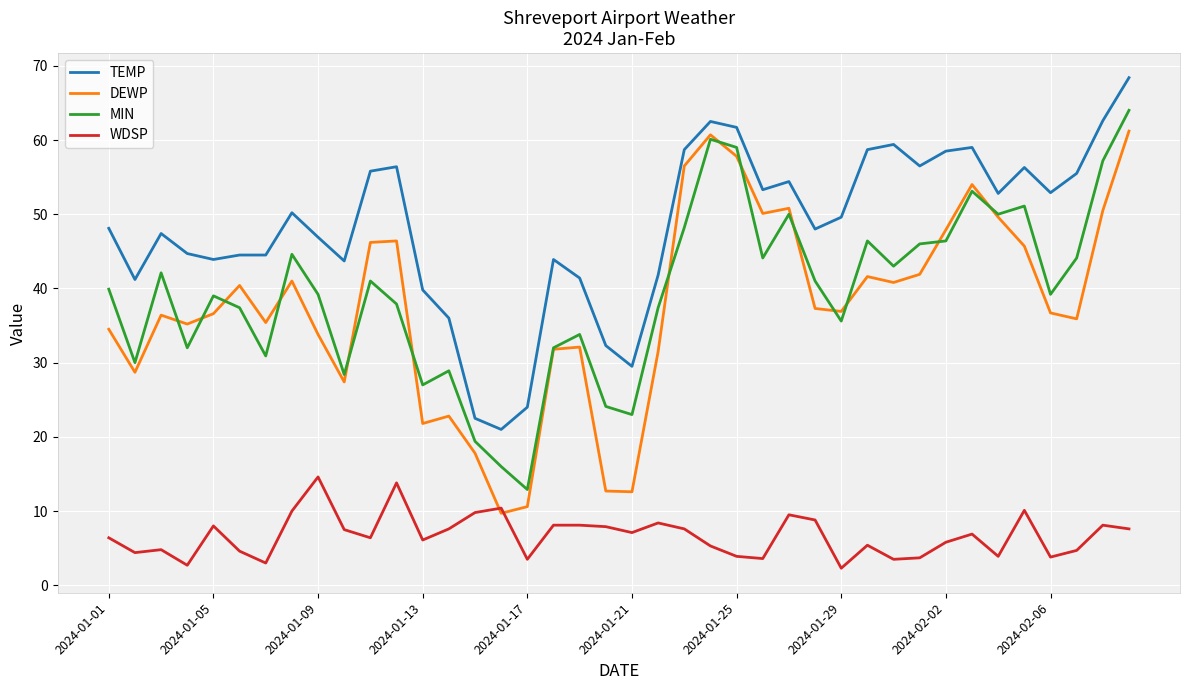

What is the difference between the maximum and minimum values in the TEMP series?

47.4